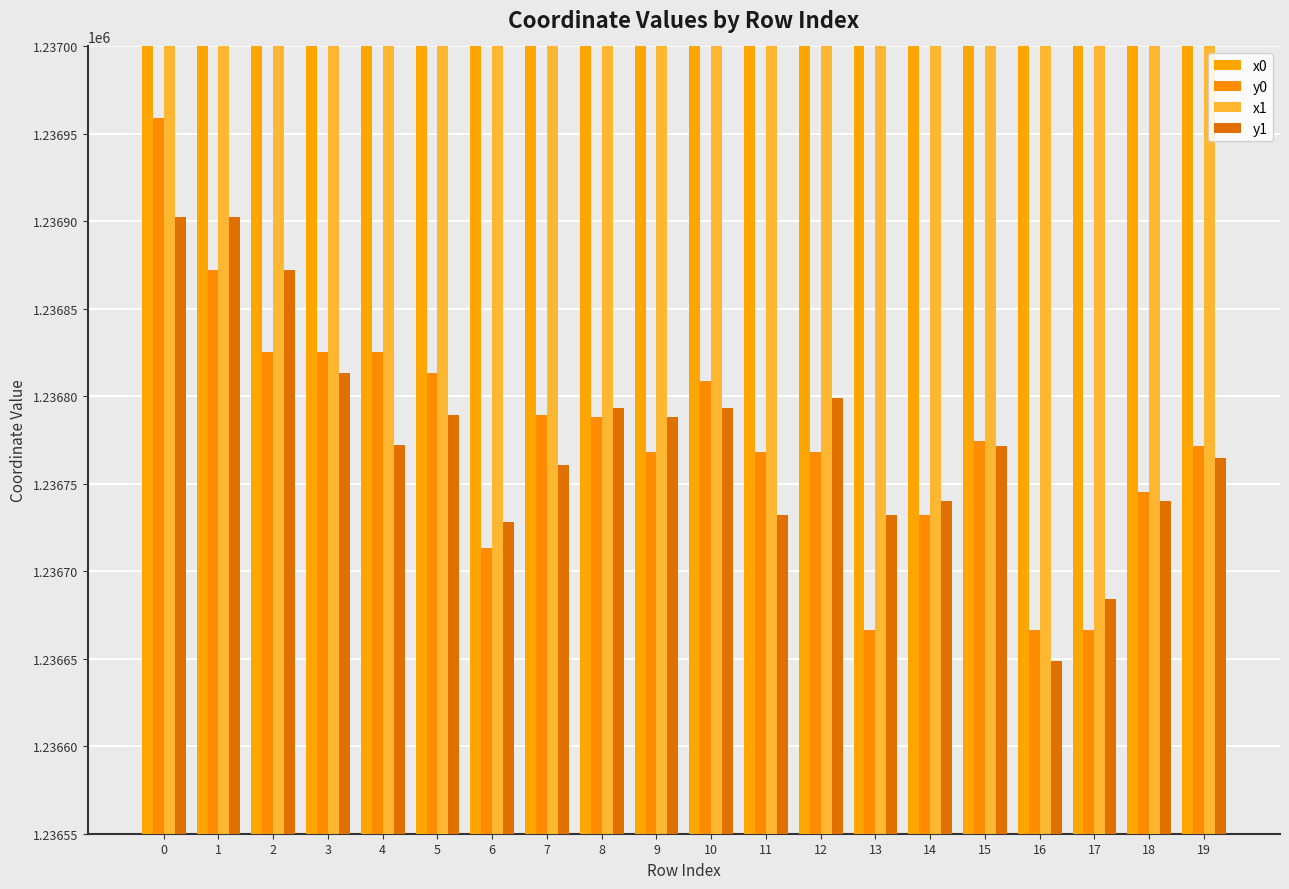

Reading right to left, what are all the values shown in this chart?

x0: 2620348.9	2620469.3	2620515.6	2620515.6	2620354.0	2620456.1	2620515.6	2620423.2	2620423.2	2620469.3	2620423.2	2620445.6	2620708.0	2620582.0	2620681.8	2620668.7	2620668.7	2620668.7	2620704.1	2620631.2
y0: 1236771.4	1236745.3	1236666.6	1236666.6	1236774.4	1236732.1	1236666.6	1236768.4	1236768.4	1236808.7	1236768.4	1236788.0	1236789.4	1236713.5	1236813.4	1236825.3	1236825.3	1236825.3	1236872.2	1236958.9
x1: 2620337.7	2620464.3	2620533.9	2620533.0	2620348.9	2620464.3	2620456.1	2620395.5	2620456.1	2620451.9	2620445.6	2620451.9	2620739.3	2620593.4	2620708.0	2620627.6	2620681.8	2620704.1	2620678.5	2620678.5
y1: 1236764.8	1236740.3	1236684.0	1236648.6	1236771.4	1236740.3	1236732.1	1236798.9	1236732.1	1236793.5	1236788.0	1236793.5	1236761.0	1236728.3	1236789.4	1236772.4	1236813.4	1236872.2	1236902.6	1236902.6